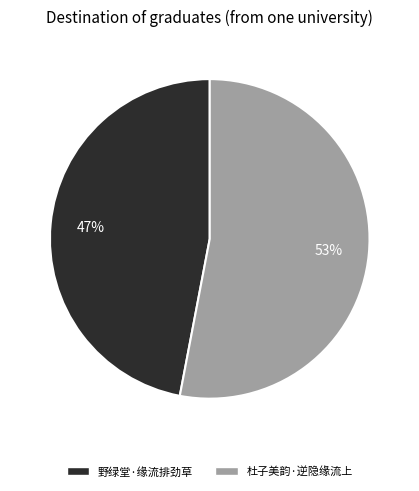

Does 杜子美韵·逆隐缘流上 represent more than half of the total?

Yes